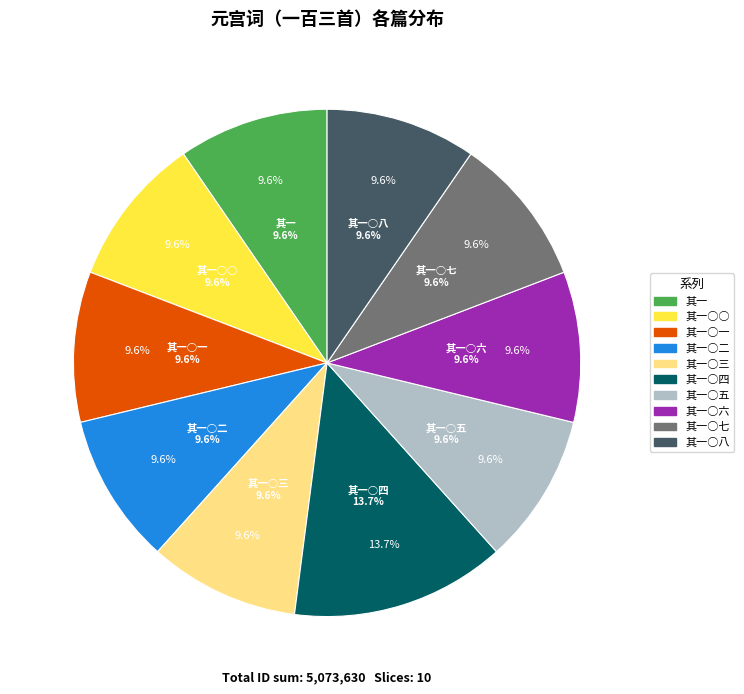

What is the change in value from 元宫词（一百三首） 其一○五 to 元宫词（一百三首） 其一○六?

+1